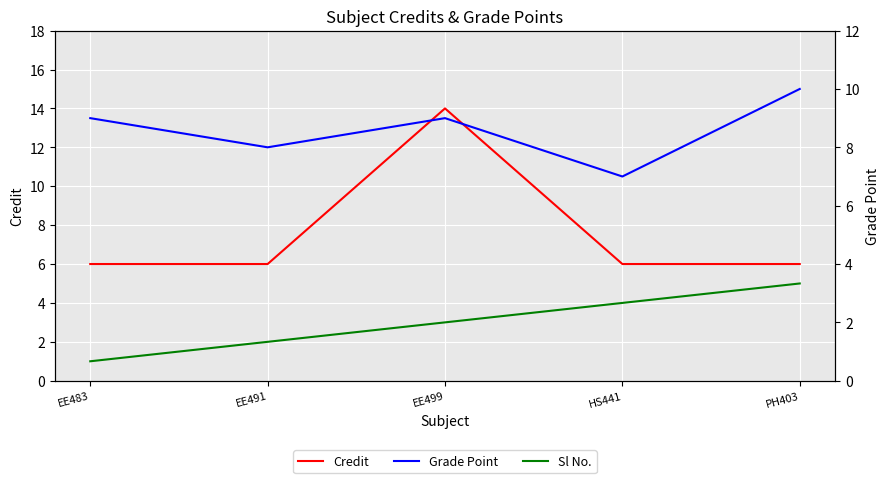

True or false: Credit has a value of 6 at EE491.

True